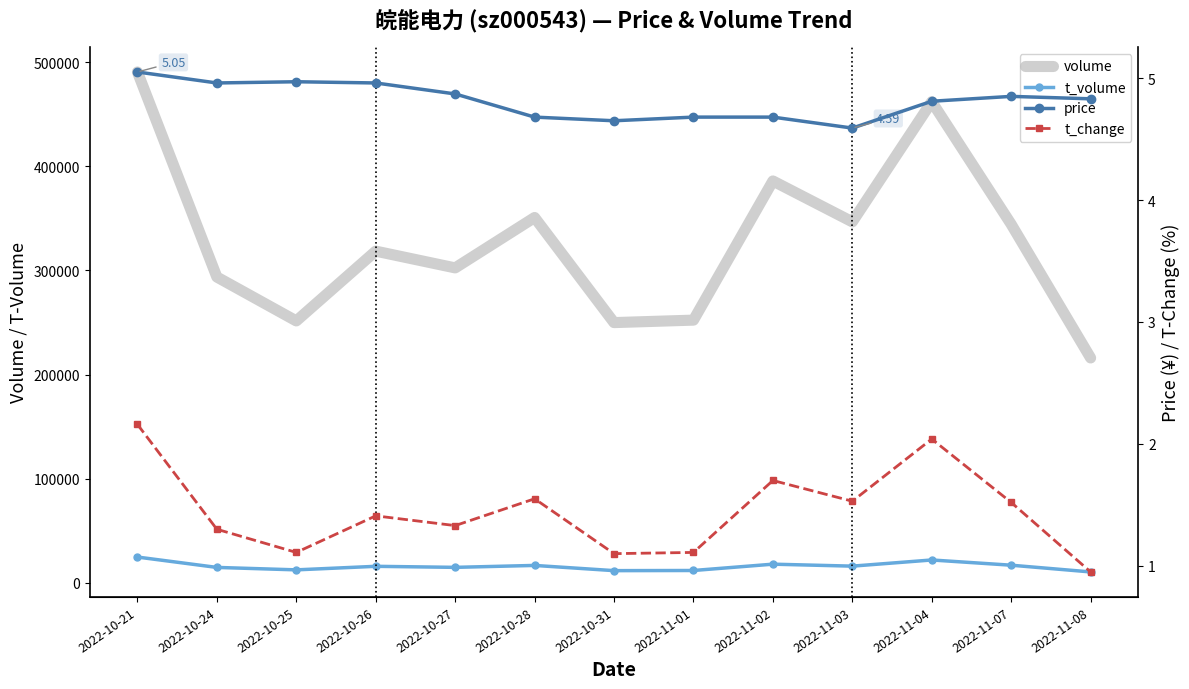

In t_change, how many points are lower than both neighbors (excluding endpoints)?

4